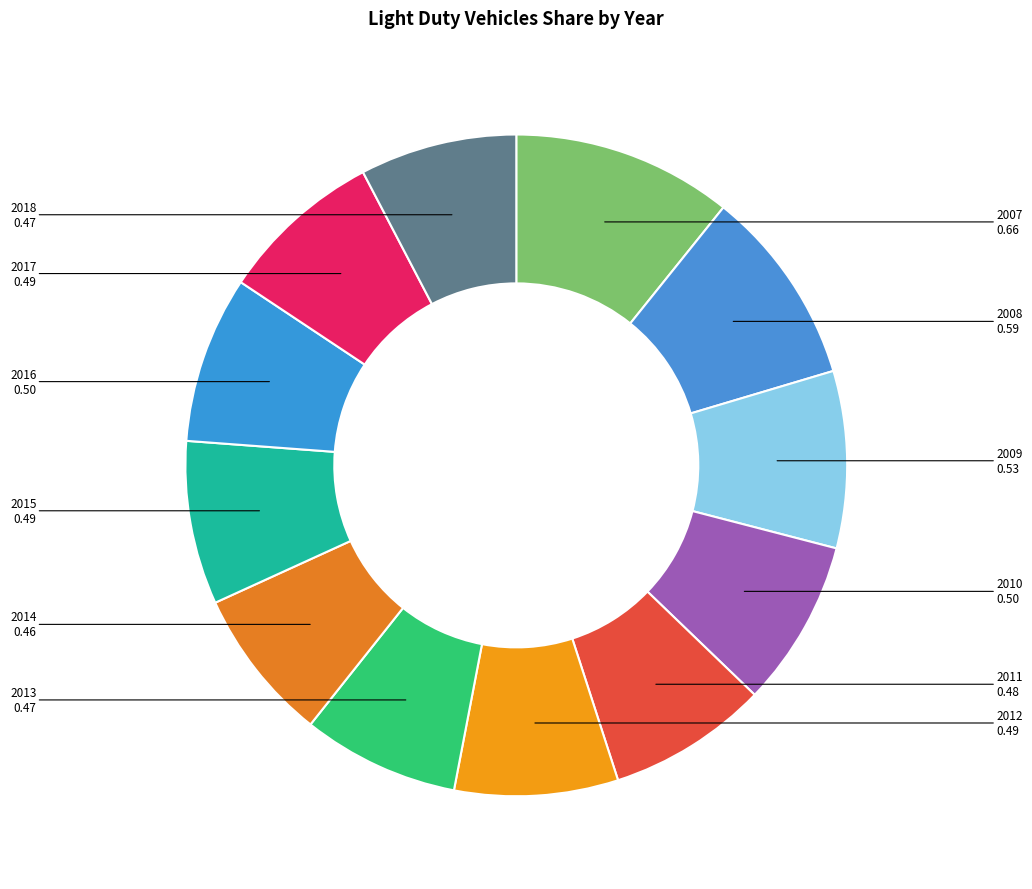

Is there a majority slice in this chart?

No